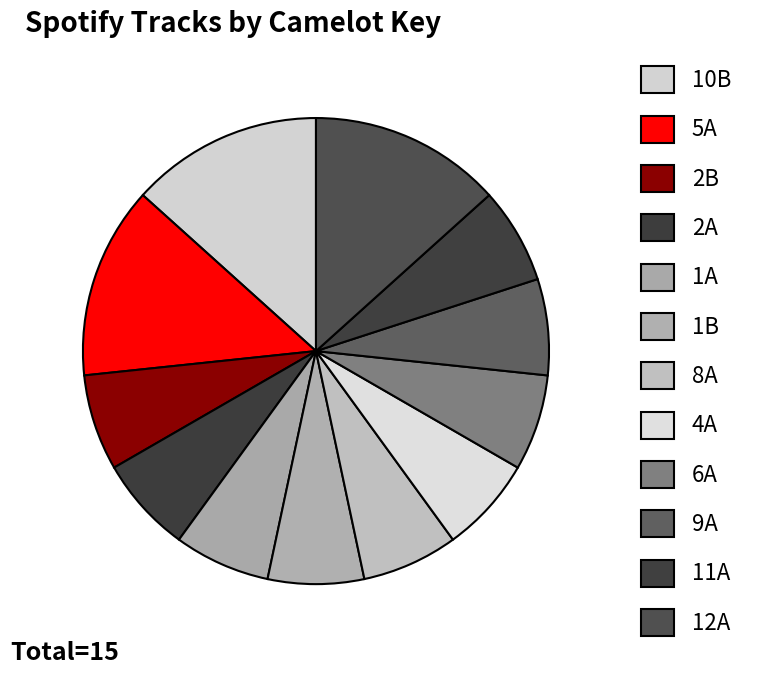

Does 2A account for over 50% of the chart?

No